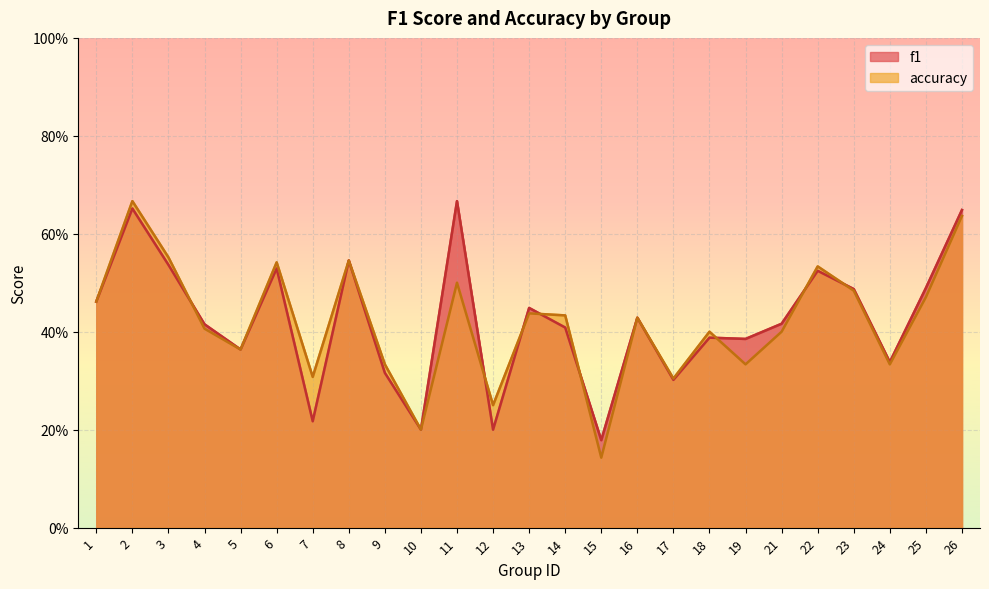

Reading left to right, extract all data points from this chart.

f1: 1=0.5	2=0.7	3=0.5	4=0.4	5=0.4	6=0.5	7=0.2	8=0.5	9=0.3	10=0.2	11=0.7	12=0.2	13=0.4	14=0.4	15=0.2	16=0.4	17=0.3	18=0.4	19=0.4	21=0.4	22=0.5	23=0.5	24=0.3	25=0.5	26=0.6
accuracy: 1=0.5	2=0.7	3=0.6	4=0.4	5=0.4	6=0.5	7=0.3	8=0.5	9=0.3	10=0.2	11=0.5	12=0.2	13=0.4	14=0.4	15=0.1	16=0.4	17=0.3	18=0.4	19=0.3	21=0.4	22=0.5	23=0.5	24=0.3	25=0.5	26=0.6